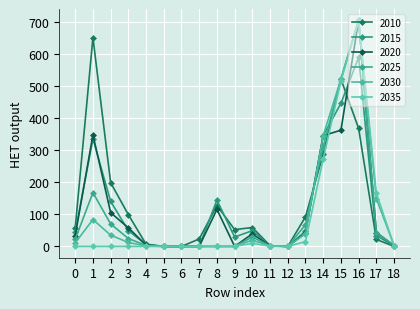

In 2020, how many points are higher than both neighbors (excluding endpoints)?

4